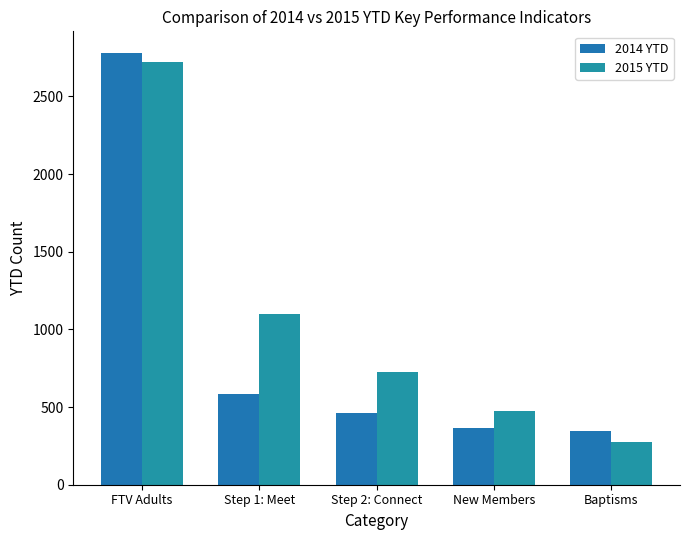

What are all the series names shown in the legend?

2014 YTD, 2015 YTD